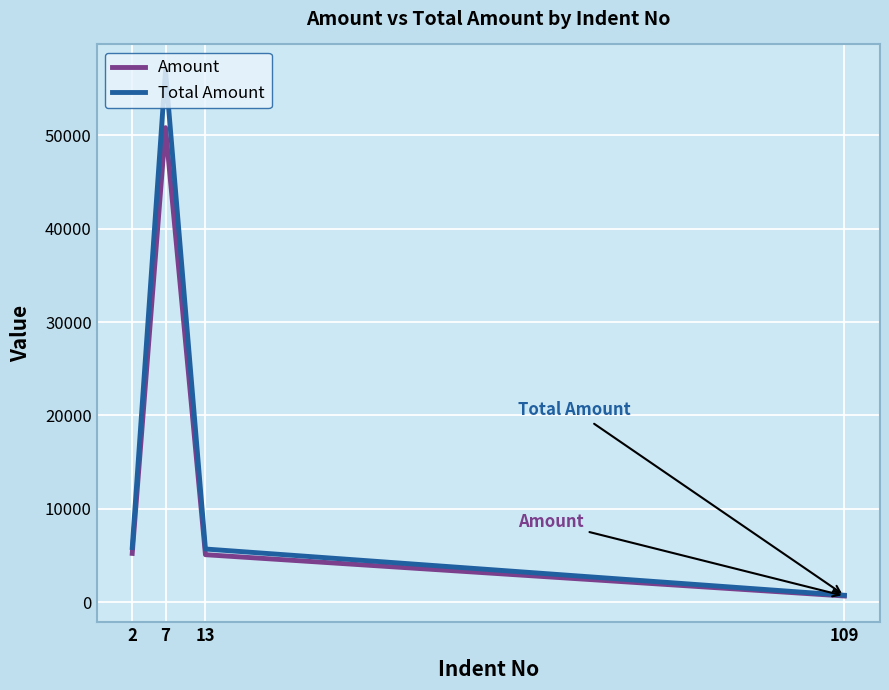

Which category has the highest value in the Total Amount series?

7